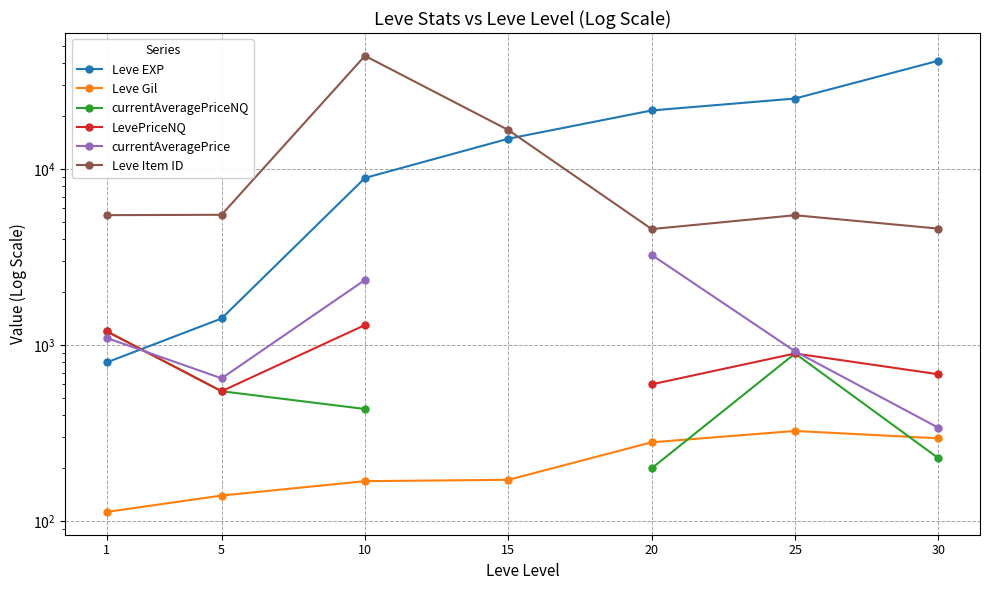

True or false: Leve Item ID and LevePriceNQ intersect in this chart.

False